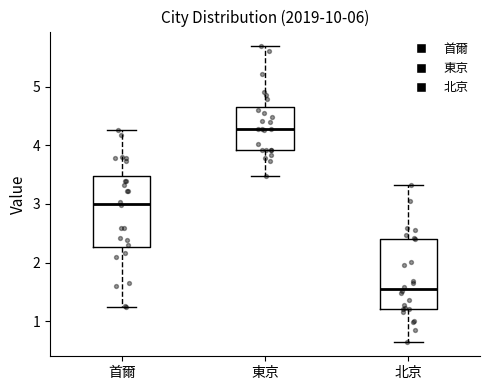

Which box's median line is the lowest?

北京